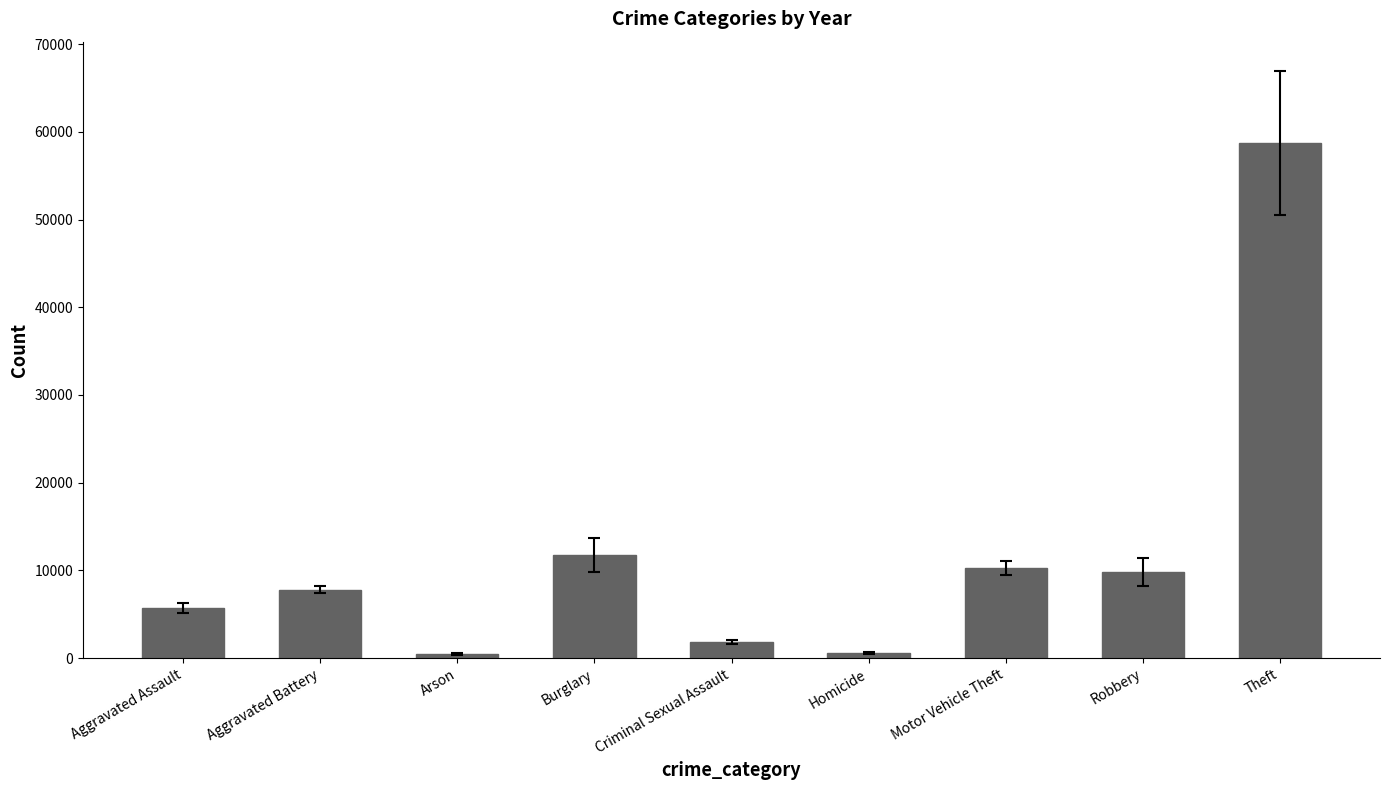

Between Theft and Aggravated Battery, which is larger?

Theft